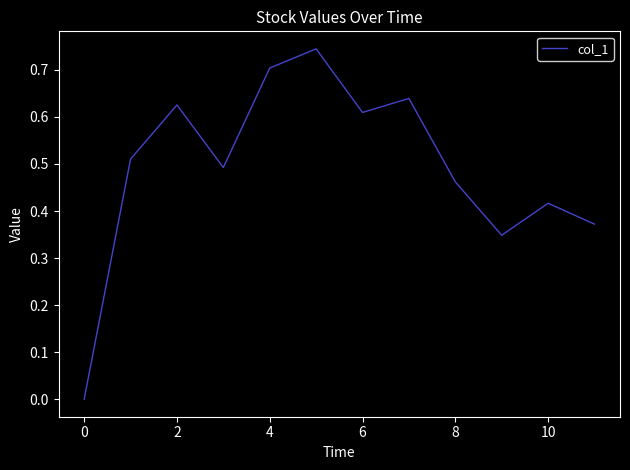

Does the chart have visible grid lines?

No